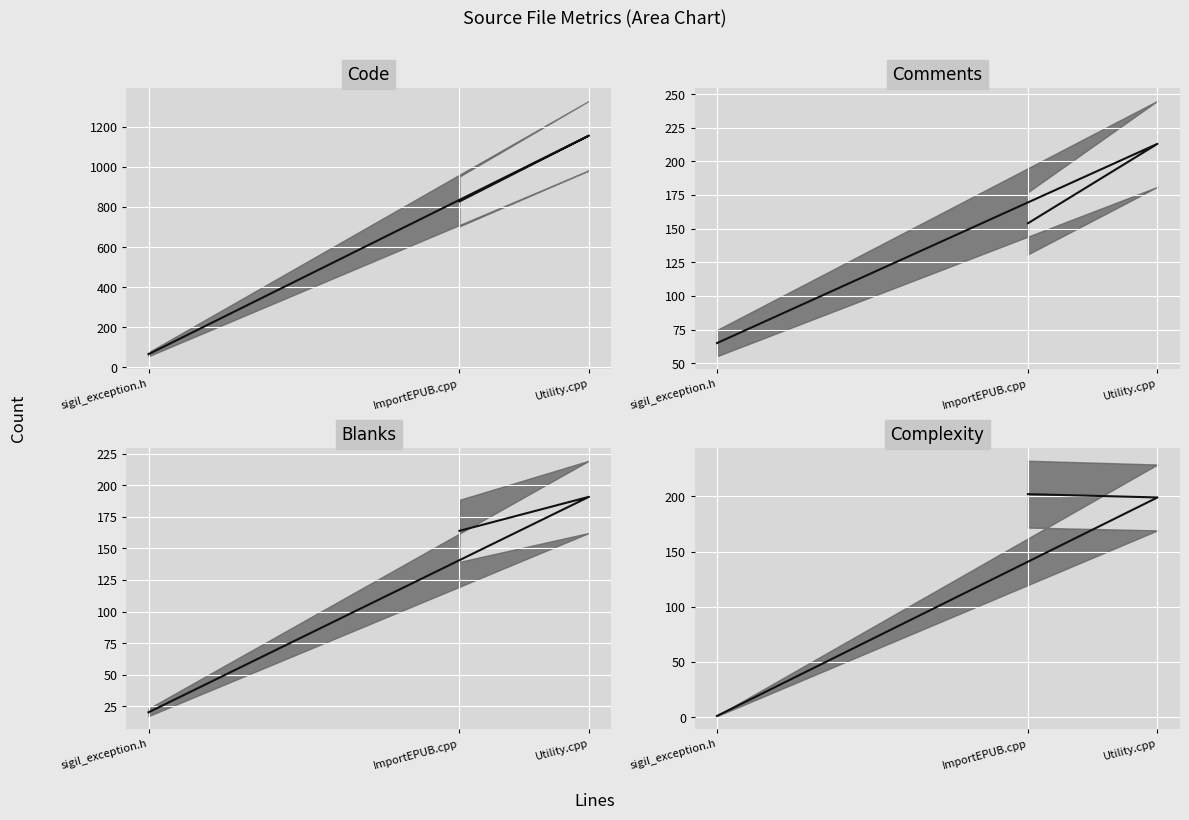

How many data points in Complexity median are less than 199?

1